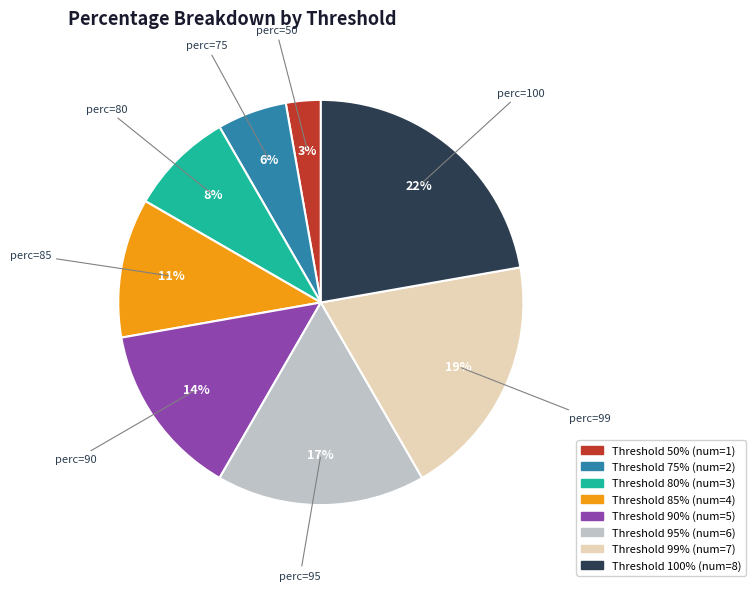

Does any single category account for the majority?

No